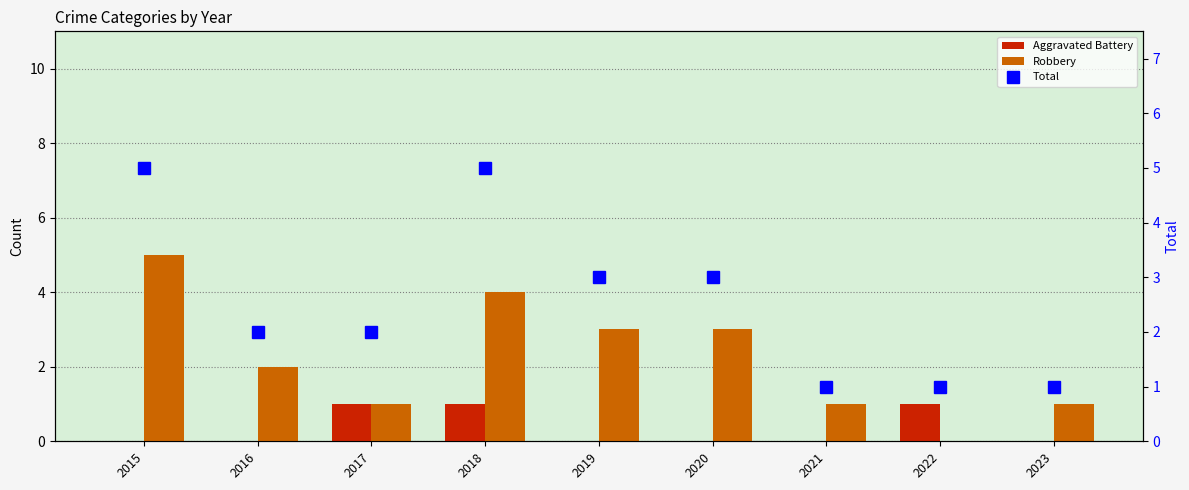

At which category does the chart reach its minimum across all series?

2015